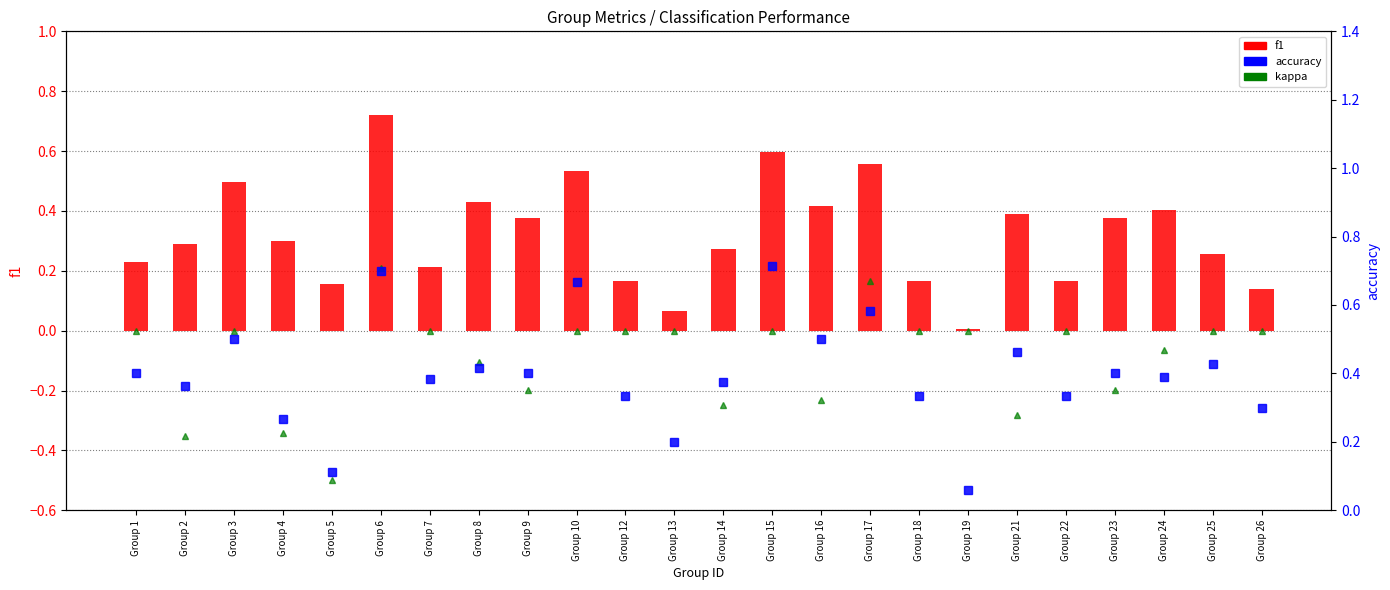

What is the minimum value shown in the chart?

-0.5